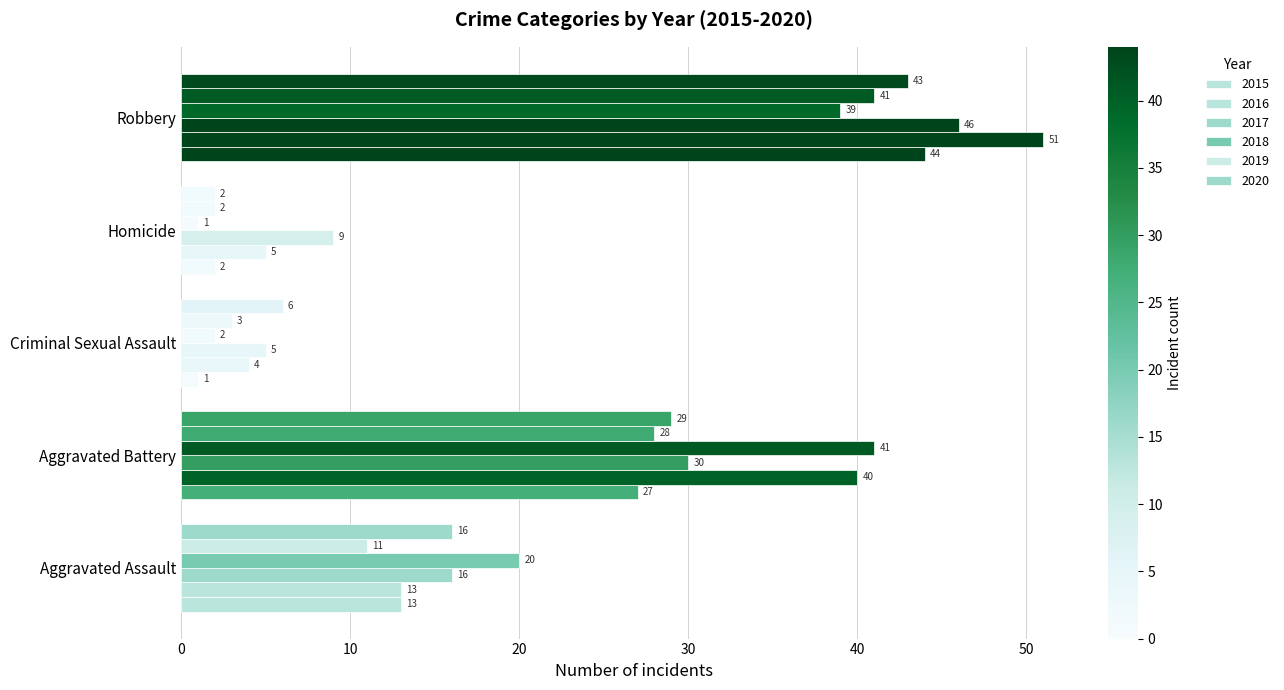

Is the value of 2019 at Aggravated Assault greater than the value of 2020 at Homicide?

Yes